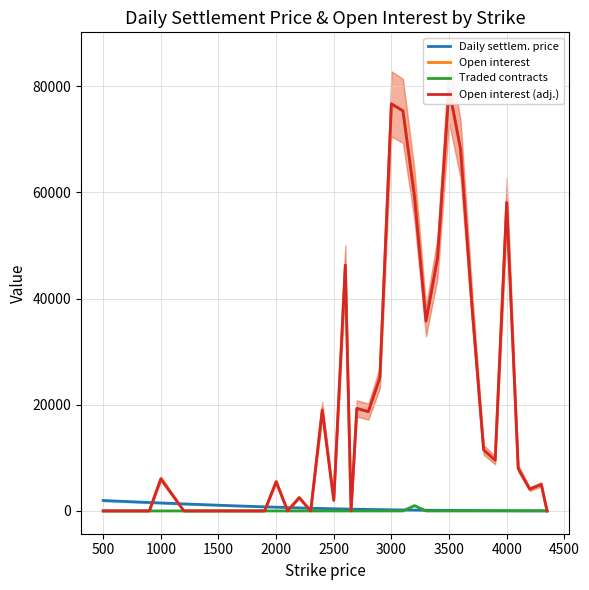

What is the maximum value for Daily settlem. price?

1964.1